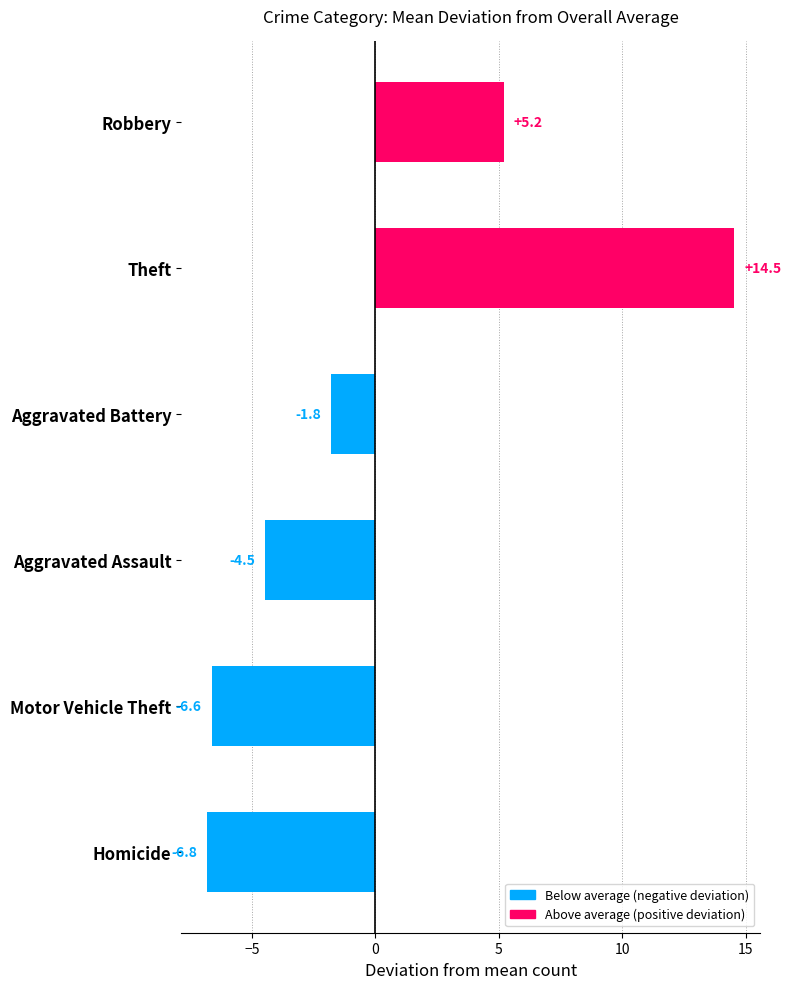

Read the value at Robbery.

5.2